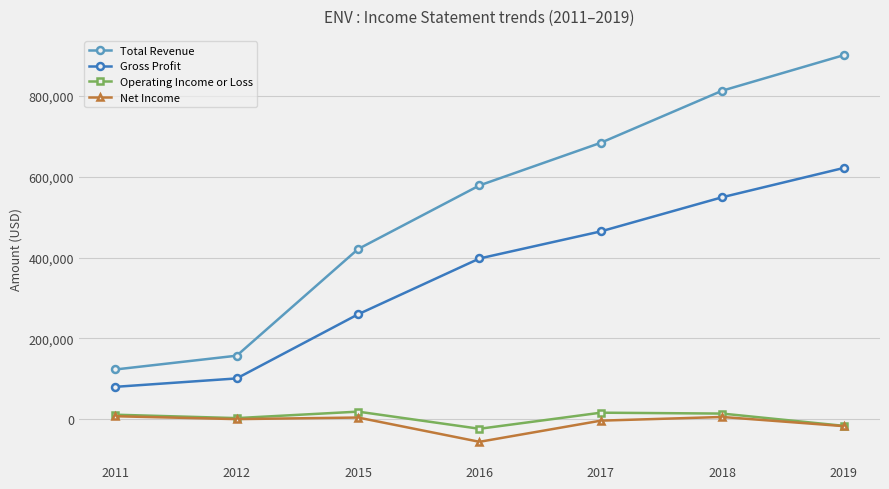

List the series in order of their peak value, lowest first.

Net Income, Operating Income or Loss, Gross Profit, Total Revenue